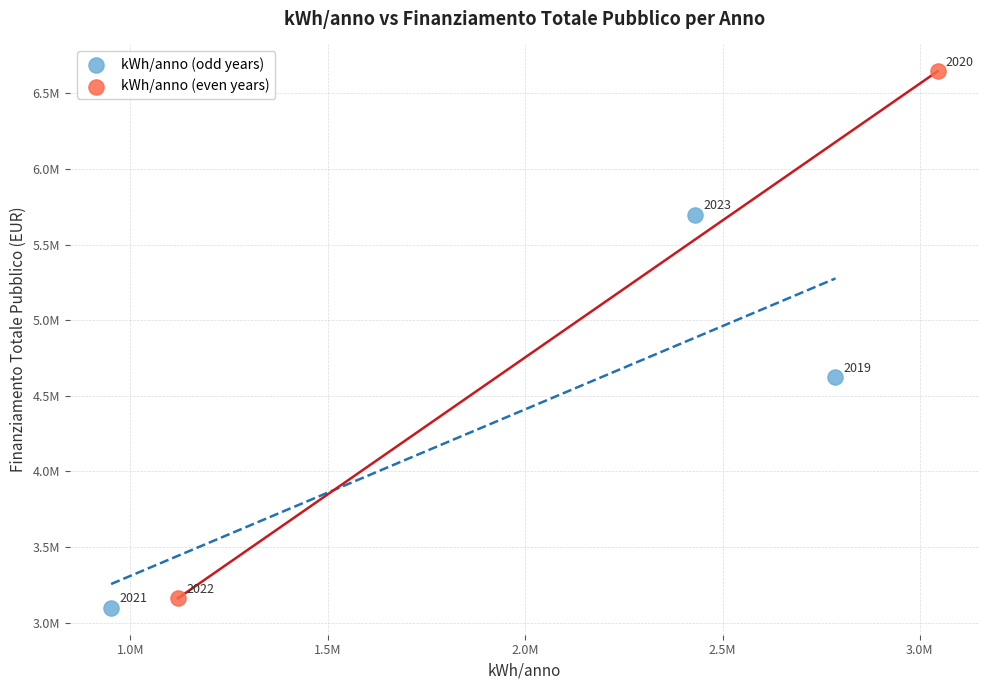

What are all the series names shown in the legend?

kWh/anno (odd years), kWh/anno (even years)